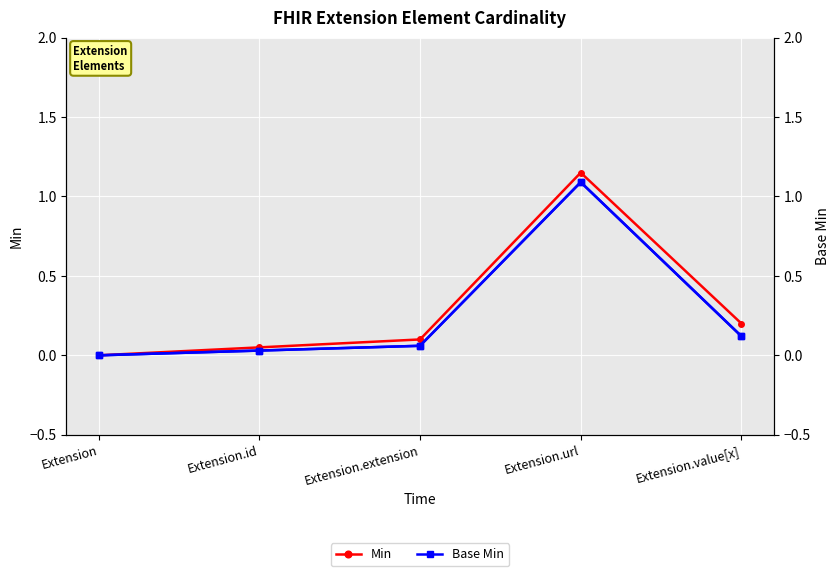

List the series in order of their peak value, lowest first.

Base Min, Min